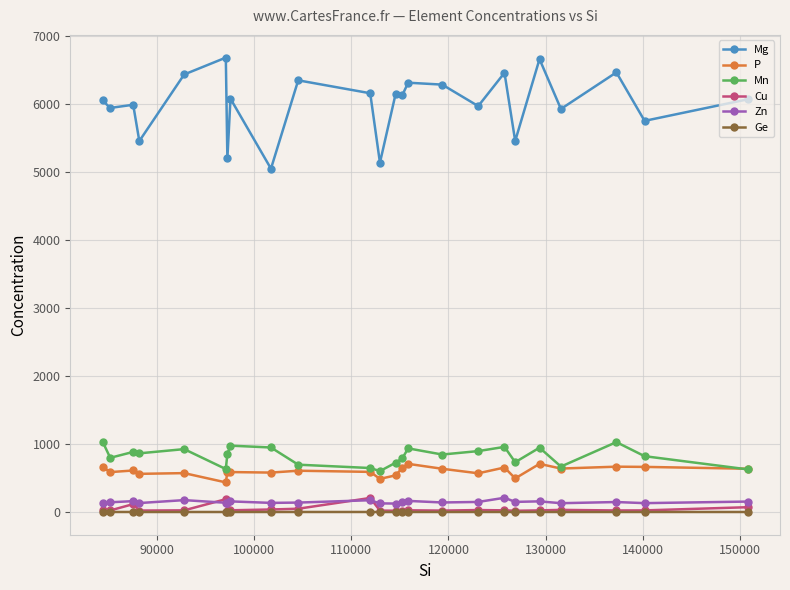

At how many categories does at least one series exceed 2439?

24